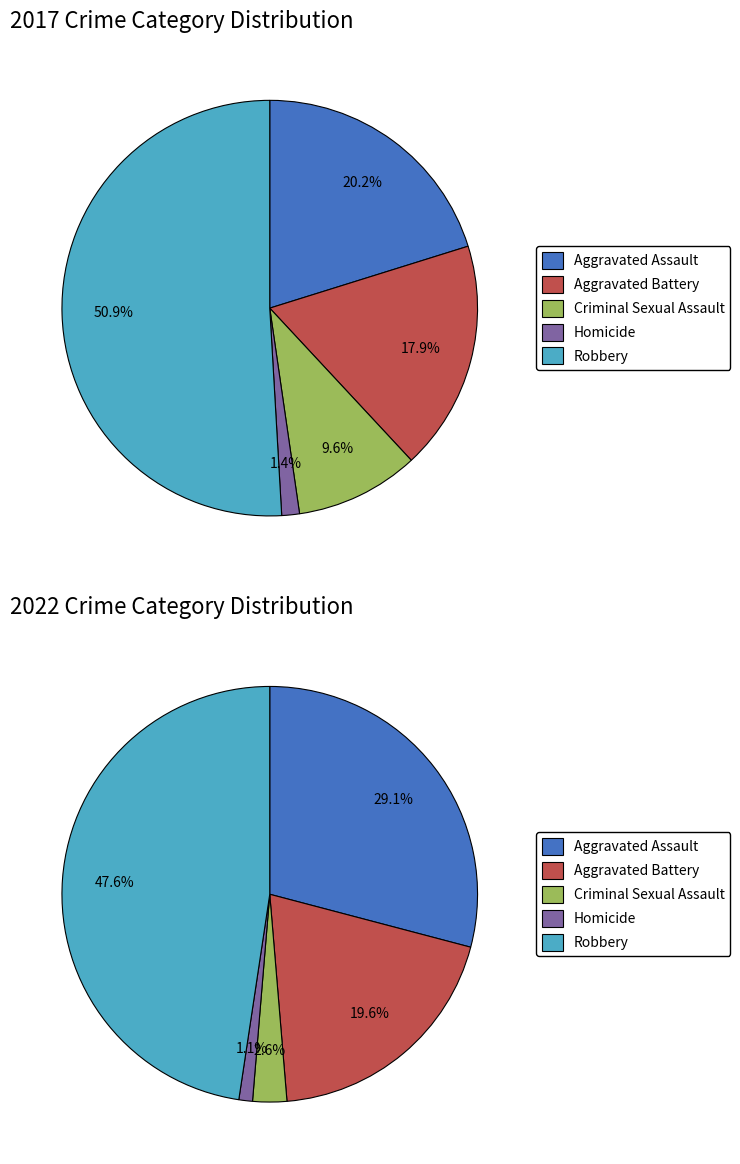

What portion of the pie excludes Aggravated Assault?

79.8%